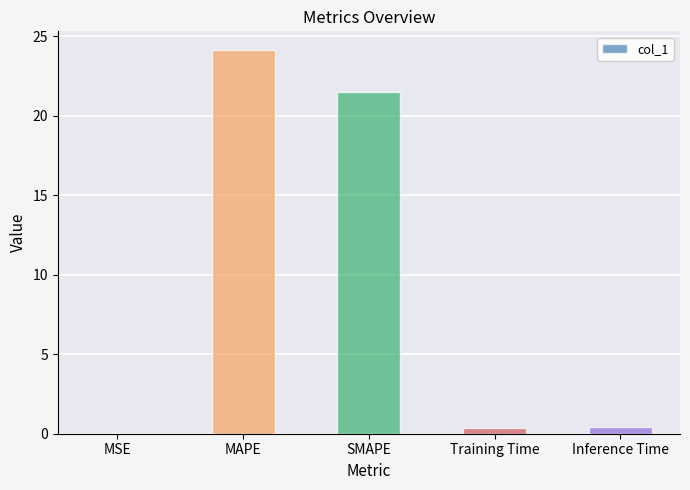

What is the change in value from MAPE to SMAPE?

-2.6